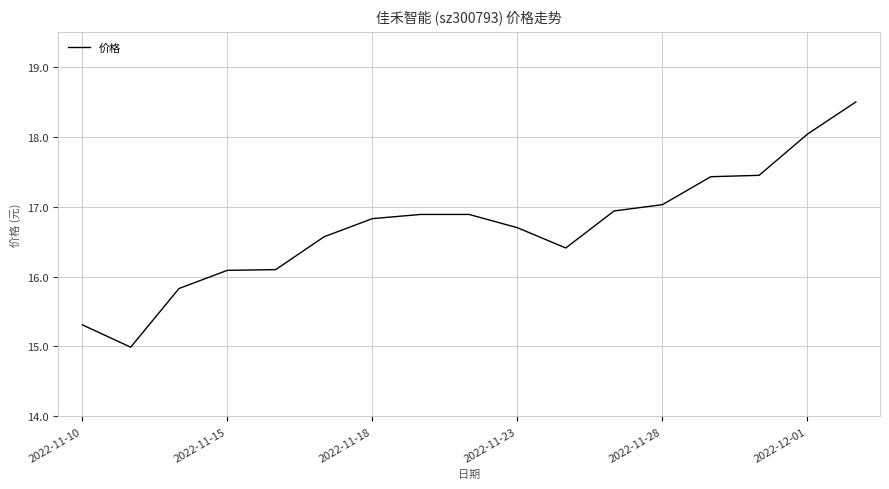

What is the maximum value shown in the chart?

18.5